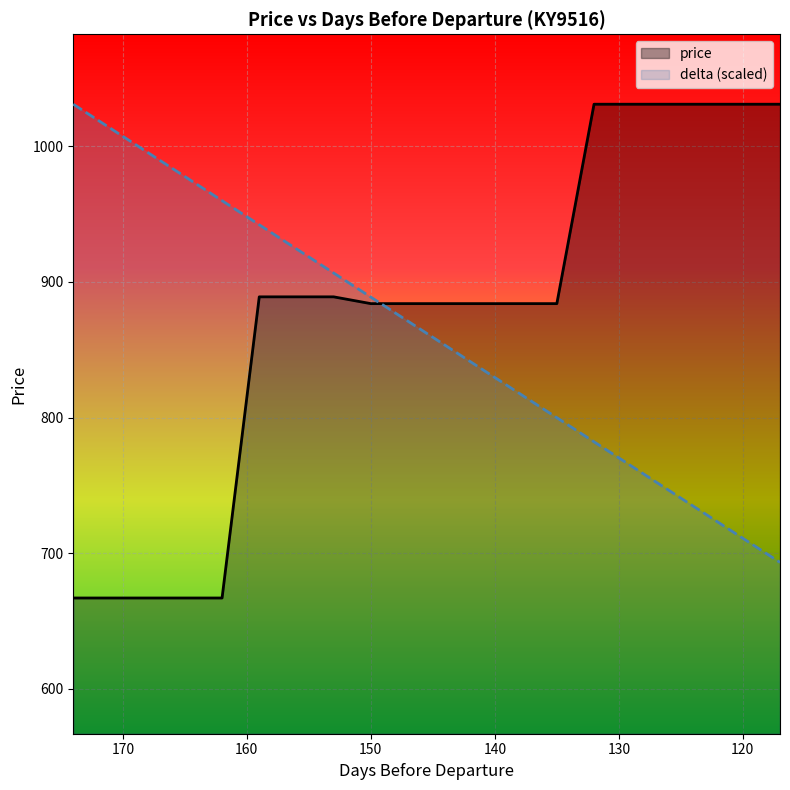

At which label does price first exceed 884?

159